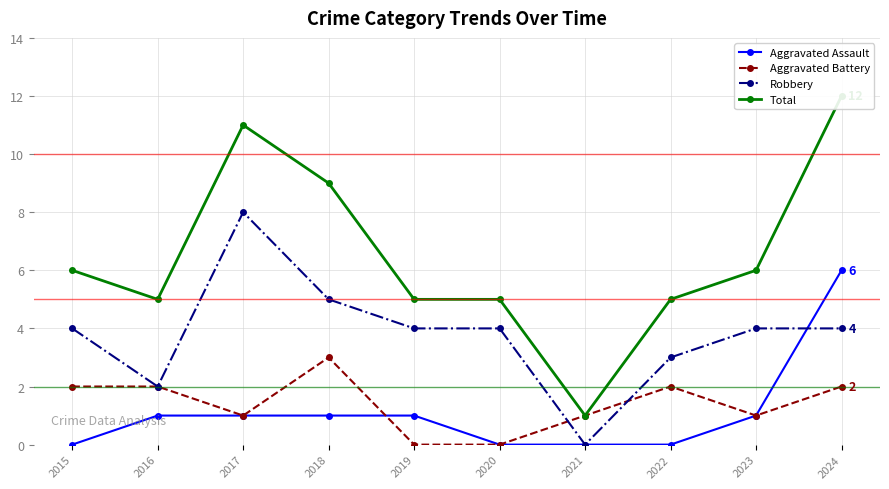

At 2019, list the series in order from largest to smallest.

Total, Robbery, Aggravated Assault, Aggravated Battery